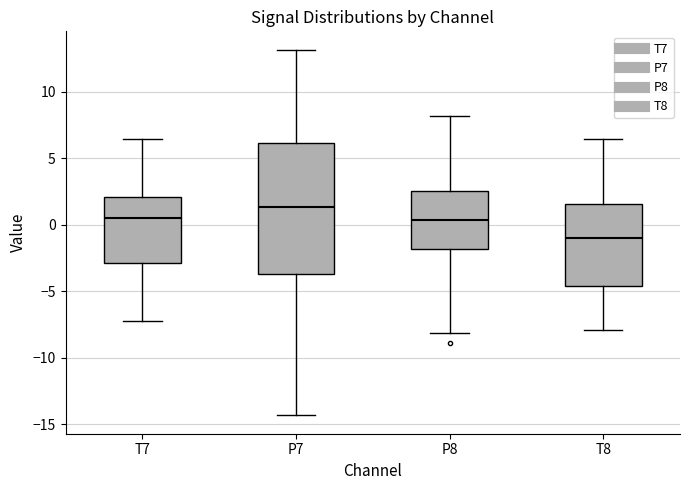

Reading left to right, transcribe this box plot: for each box, give where its median line is, the range the box spans, and where its two whiskers end, as read against the y-axis. The values are not printed on the chart, so give them approximately, as read against the axis.

T7: median 0.5, box -3.0 to 2.0, whiskers -7.0 to 6.5
P7: median 1.5, box -3.5 to 6.0, whiskers -14.5 to 13.0
P8: median 0.5, box -2.0 to 2.5, whiskers -8.0 to 8.0
T8: median -1.0, box -4.5 to 1.5, whiskers -8.0 to 6.5